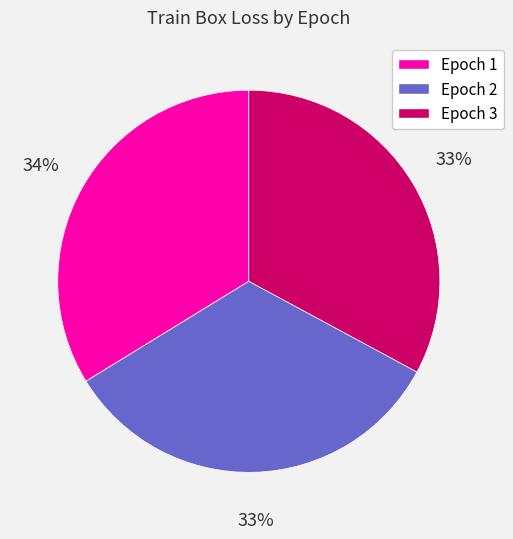

Combined, do Epoch 1 and Epoch 2 account for over 50%?

Yes